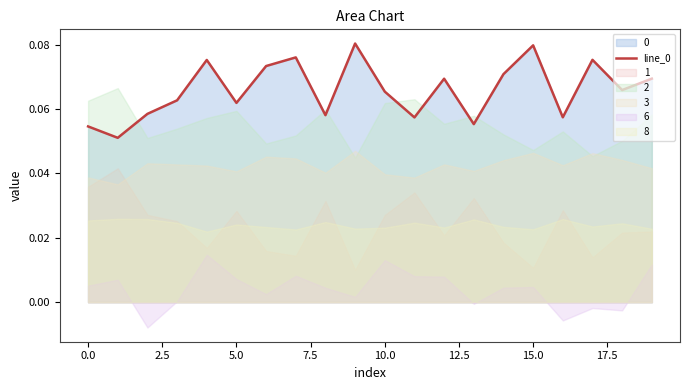

What is the average value?

0.1